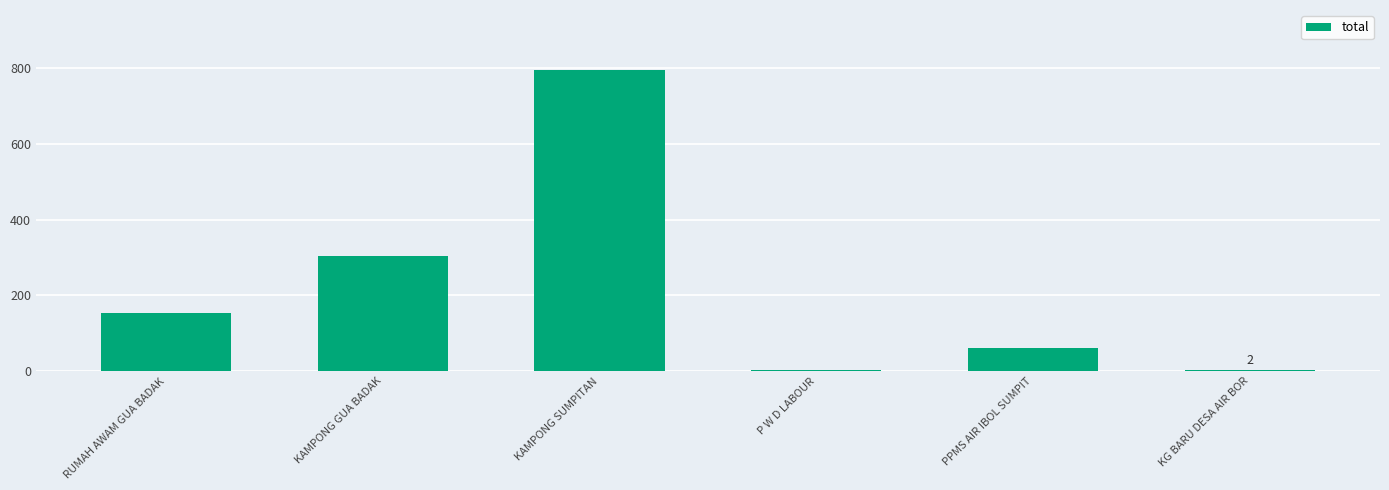

What is the sum of the values at PPMS AIR IBOL SUMPIT and KAMPONG GUA BADAK?

364